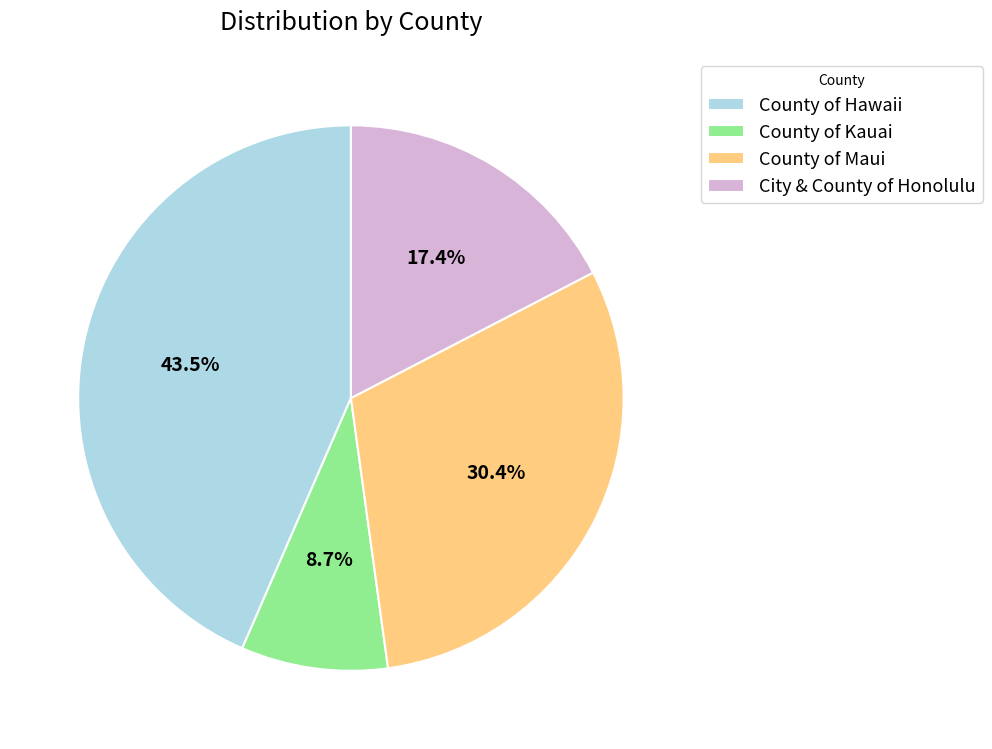

To the nearest percent, what is the difference between the largest and smallest slice percentages?

35%